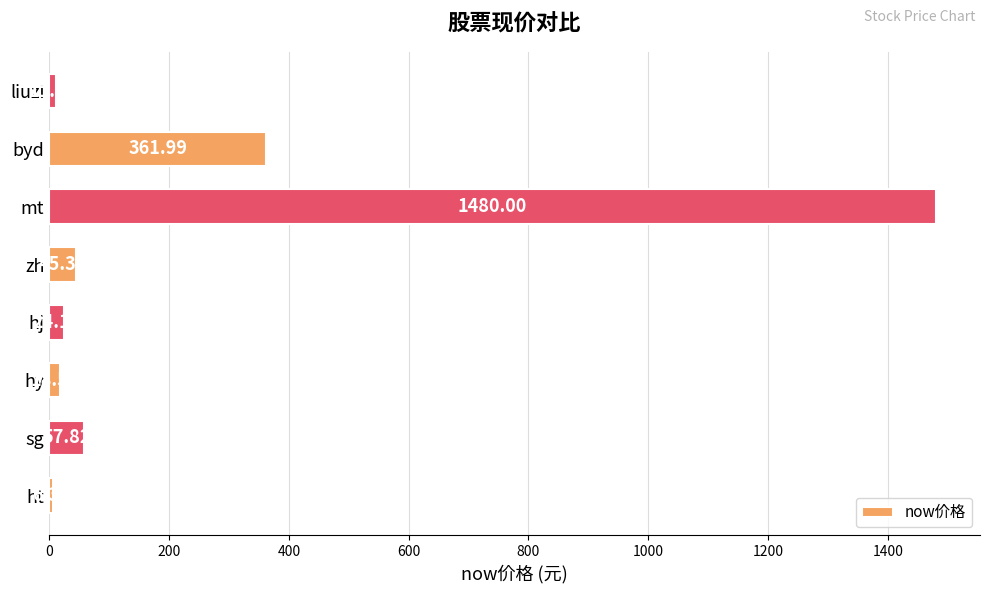

Rank the categories by value from lowest to highest.

ht, liuzi, hy, hj, zh, sg, byd, mt